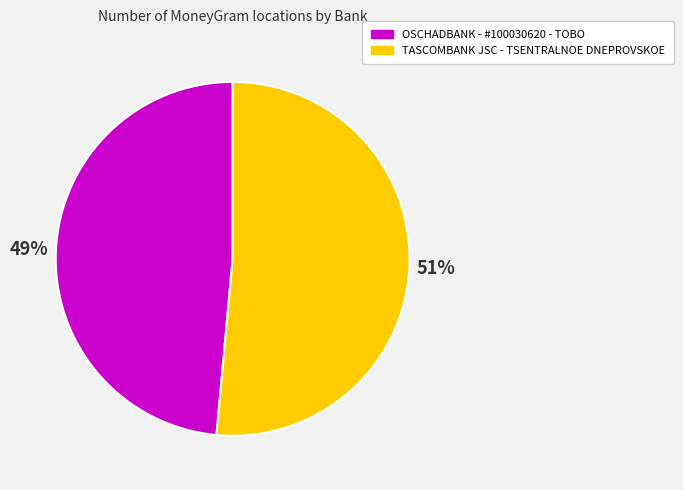

How many segments does this pie chart have?

2